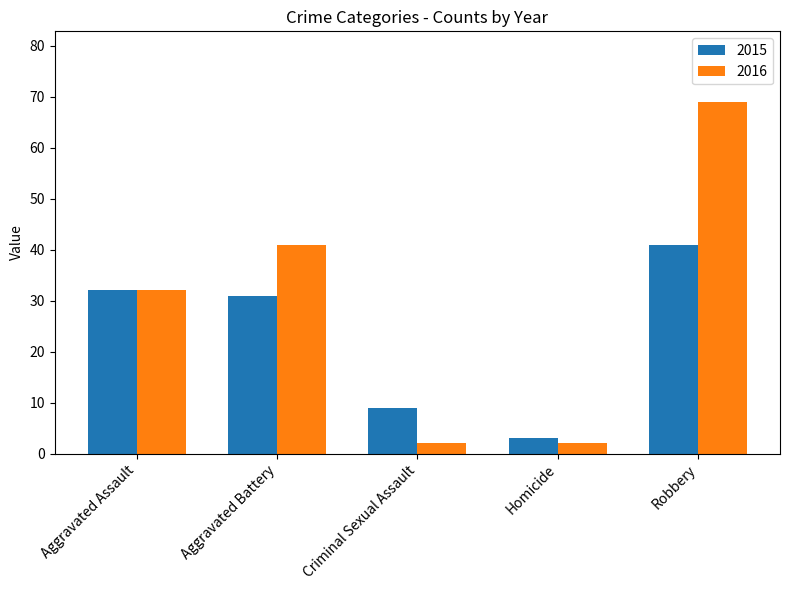

Which series has the widest spread of values?

2016